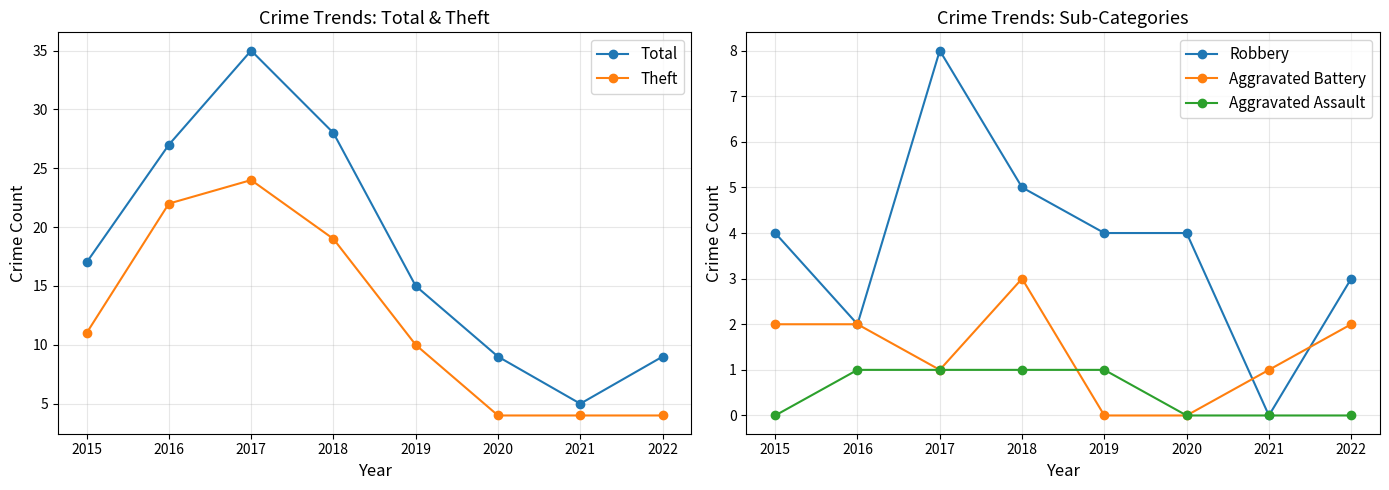

Between 2016 and 2022, which series saw the biggest shift?

Total